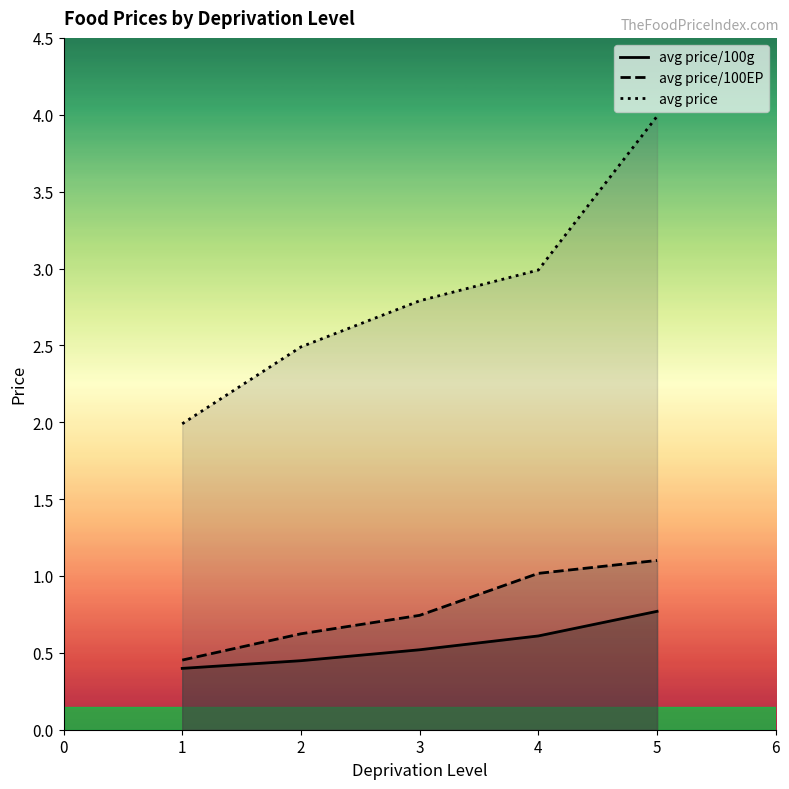

What is the sum of all avg_price_per_100g values?

2.7